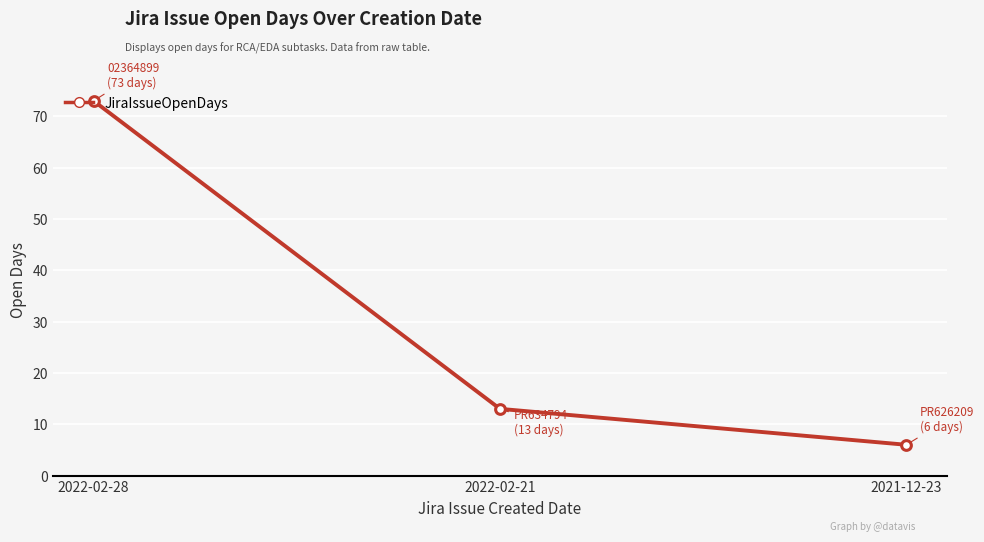

What is the label of the 3rd point from the right?

2022-02-28